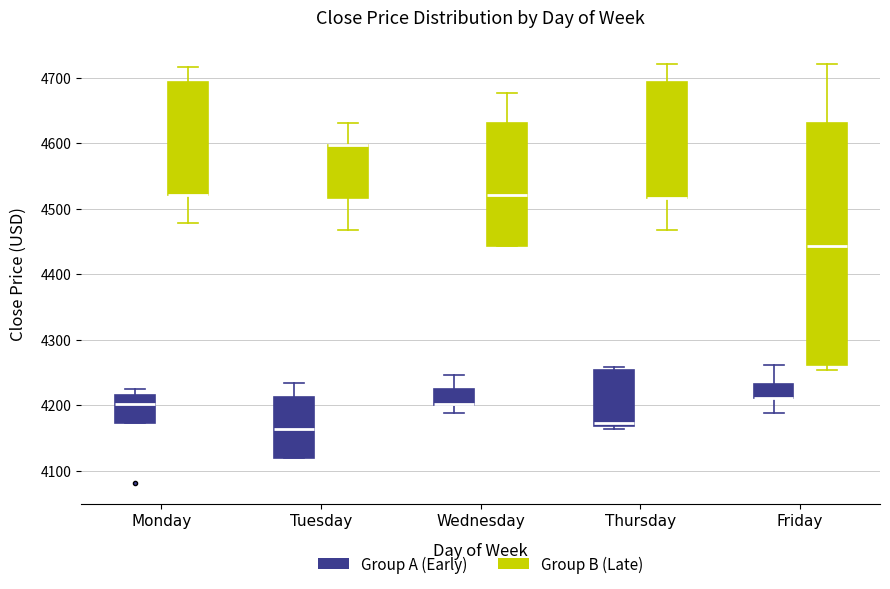

Reading left to right, transcribe this box plot: for each box, give where its median line is, the range the box spans, and where its two whiskers end, as read against the y-axis. The values are not printed on the chart, so give them approximately, as read against the axis.

Monday (Group A (Early)): median 4200, box 4170 to 4210, whiskers 4170 to 4220
Monday (Group B (Late)): median 4520 (drawn on the box's lower edge), box 4520 to 4690, whiskers 4480 to 4720
Tuesday (Group A (Early)): median 4160, box 4120 to 4210, whiskers 4120 to 4230
Tuesday (Group B (Late)): median 4600 (drawn on the box's upper edge), box 4520 to 4600, whiskers 4470 to 4630
Wednesday (Group A (Early)): median 4200 (drawn on the box's lower edge), box 4200 to 4220, whiskers 4190 to 4250
Wednesday (Group B (Late)): median 4520, box 4440 to 4630, whiskers 4440 to 4680
Thursday (Group A (Early)): median 4170 (just above the box's lower edge), box 4170 to 4250, whiskers 4160 to 4260
Thursday (Group B (Late)): median 4520 (drawn on the box's lower edge), box 4520 to 4690, whiskers 4470 to 4720
Friday (Group A (Early)): median 4210 (drawn on the box's lower edge), box 4210 to 4230, whiskers 4190 to 4260
Friday (Group B (Late)): median 4440, box 4260 to 4630, whiskers 4250 to 4720